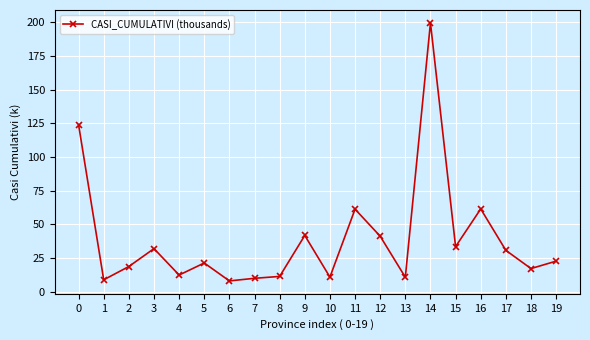

What is the maximum value shown in the chart?

199.7